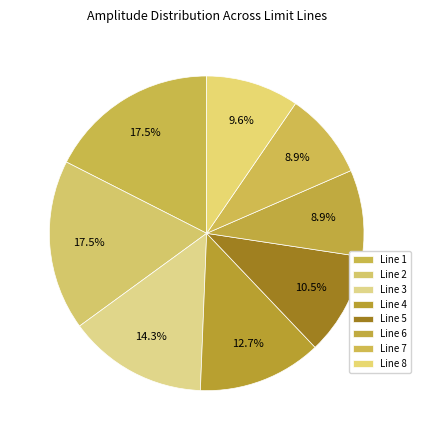

Approximately how many times larger is the value at Line 2 compared to Line 8?

1.8